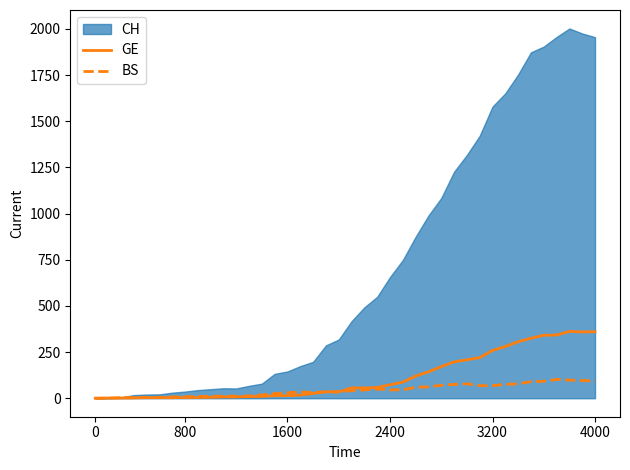

How many values in the GE series are below 56?

20